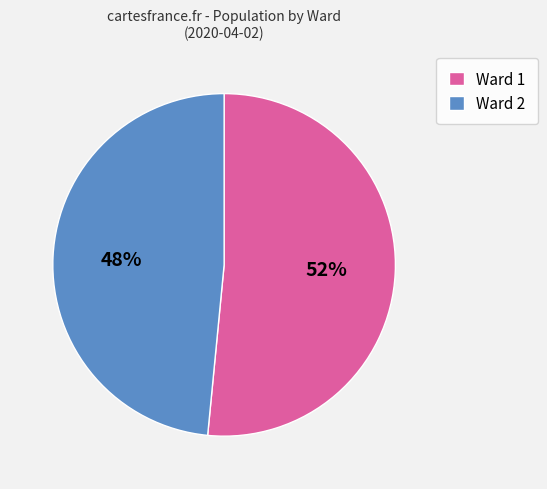

What is the smallest slice in the pie chart?

Ward 2